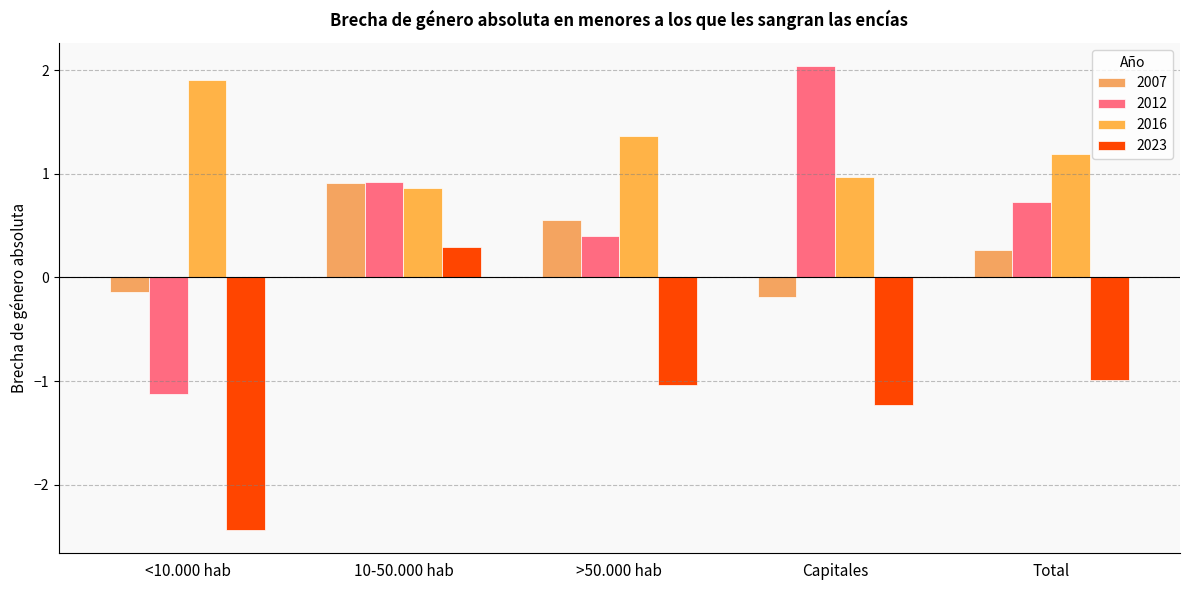

How many positive values does the 2007 series have?

3